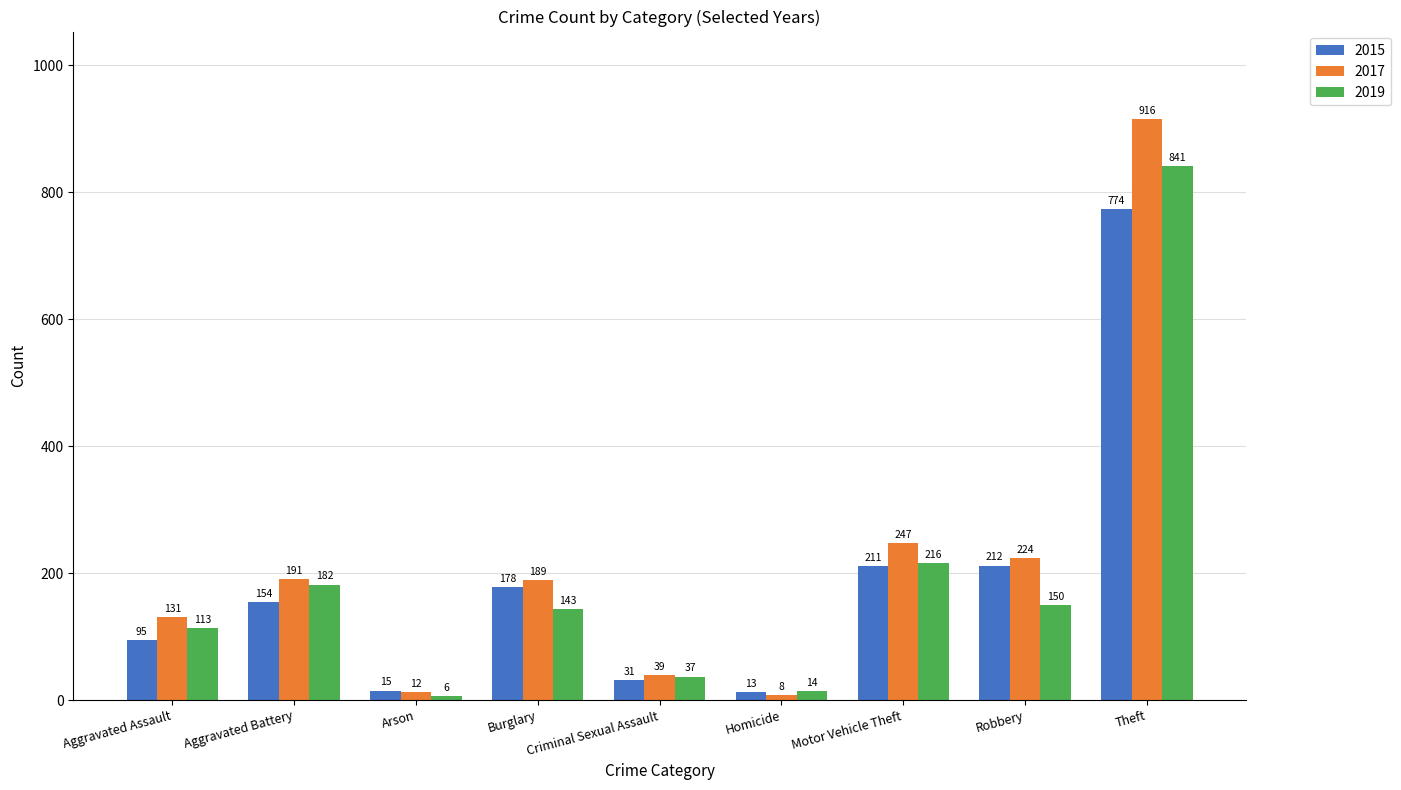

Reading left to right, what are all the values shown in this chart?

2015: 95	154	15	178	31	13	211	212	774
2017: 131	191	12	189	39	8	247	224	916
2019: 113	182	6	143	37	14	216	150	841